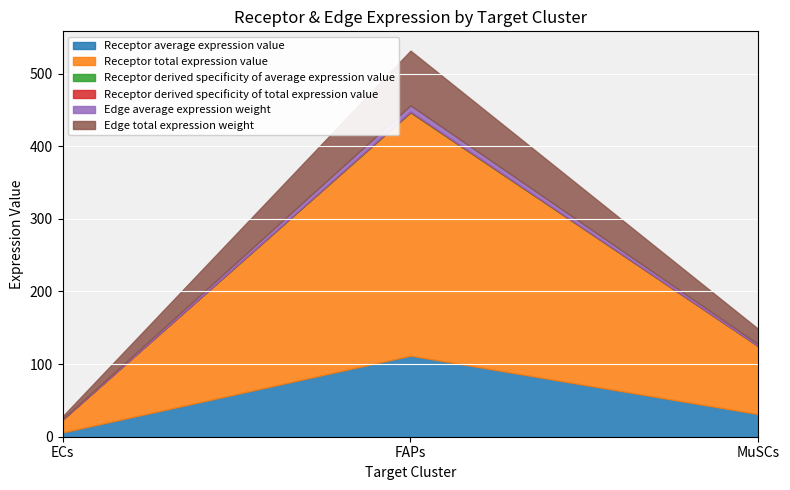

What is the label of the 2nd point from the right?

FAPs